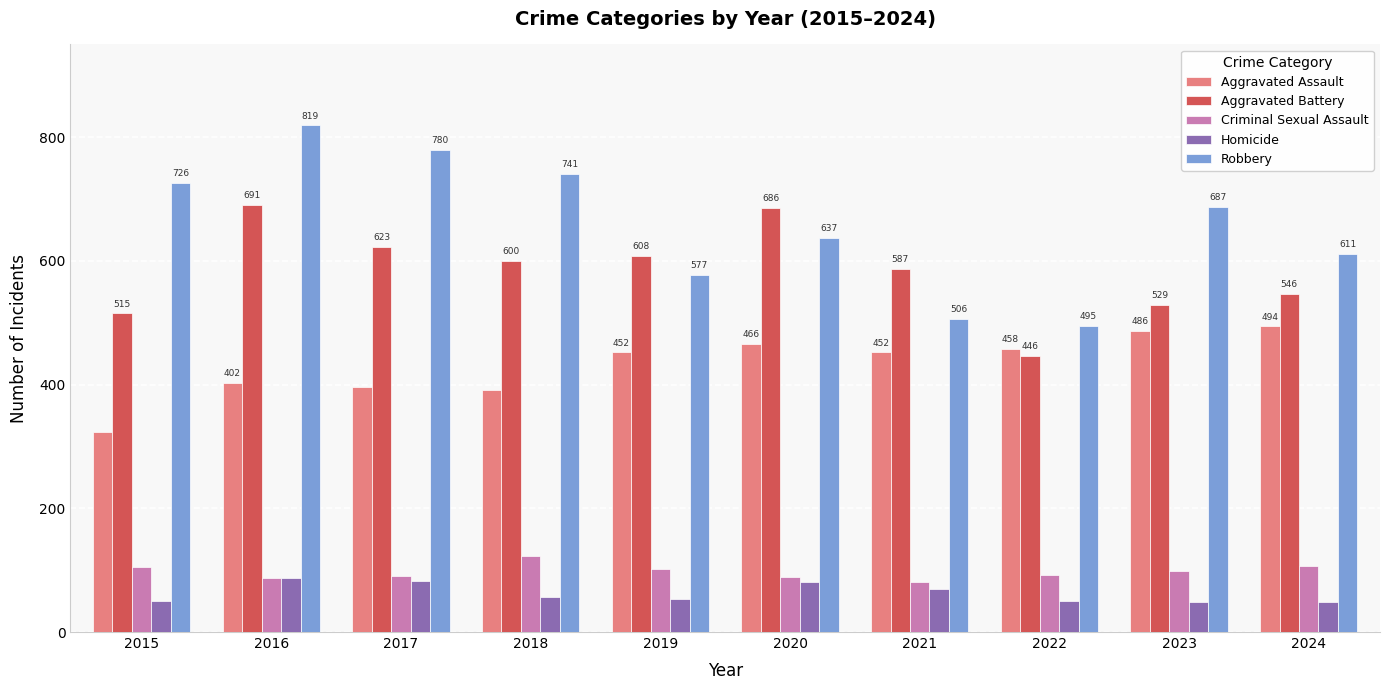

At which label does Aggravated Assault reach its minimum?

2015